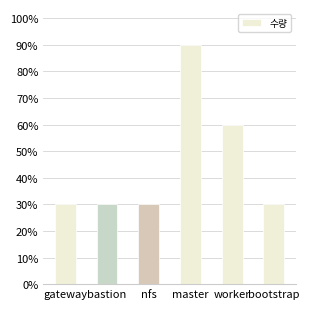

Are the bars horizontal?

No